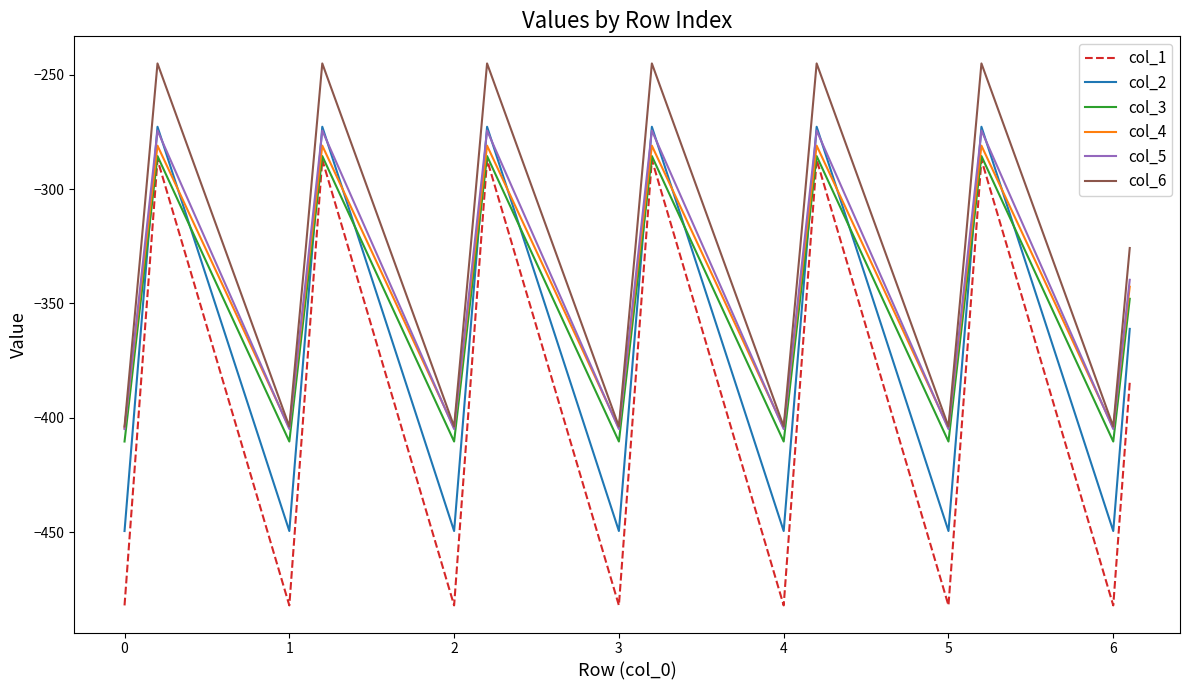

What is the sum of all col_6 values?

-6576.7